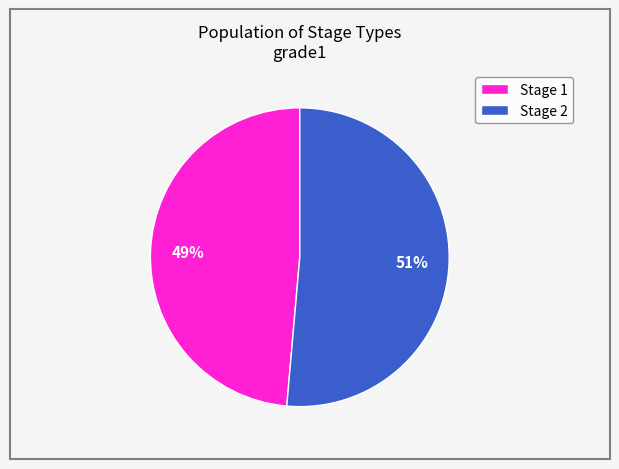

Which slice represents more than half of the pie?

Stage 2